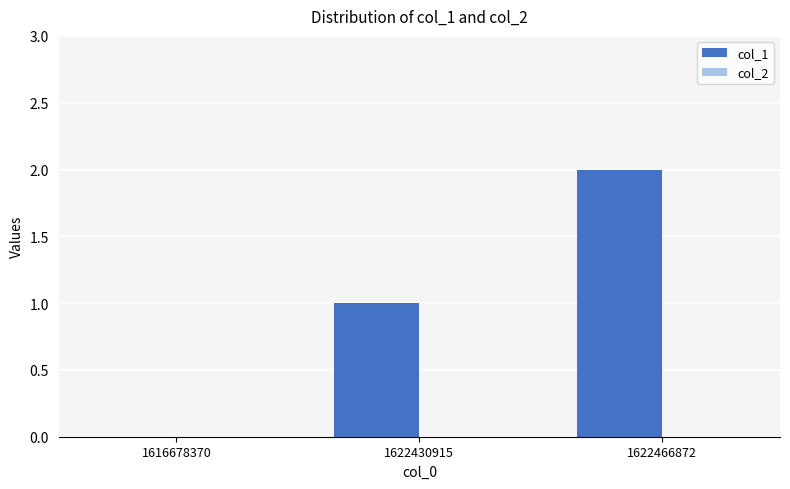

How many data points does each series have?

3